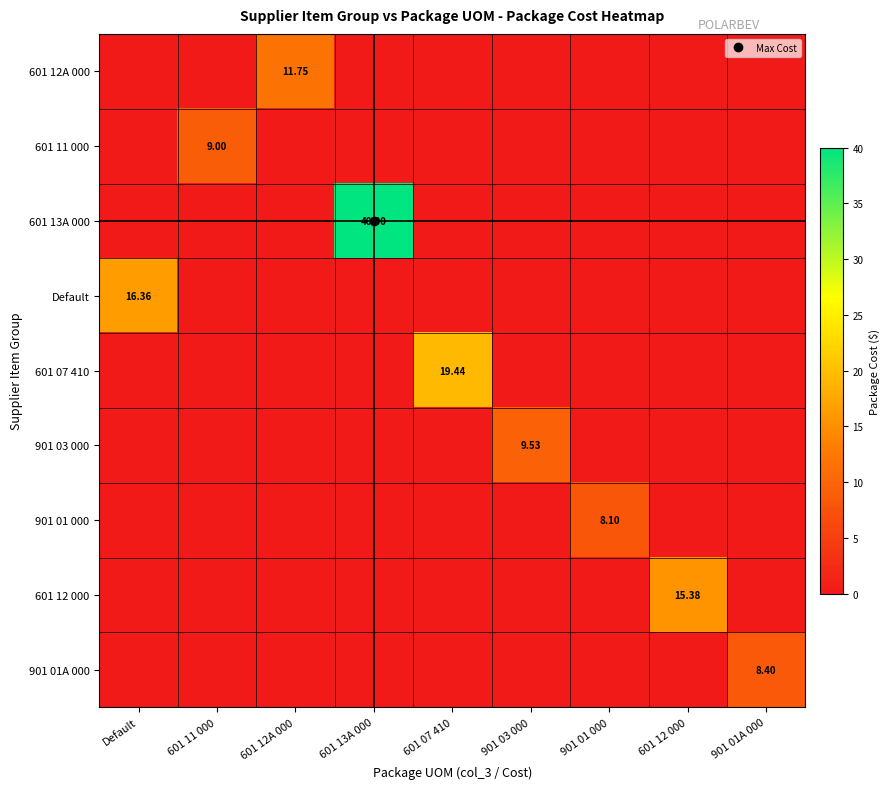

What is the spread (max minus min) of values at 901 01A 000?

8.4